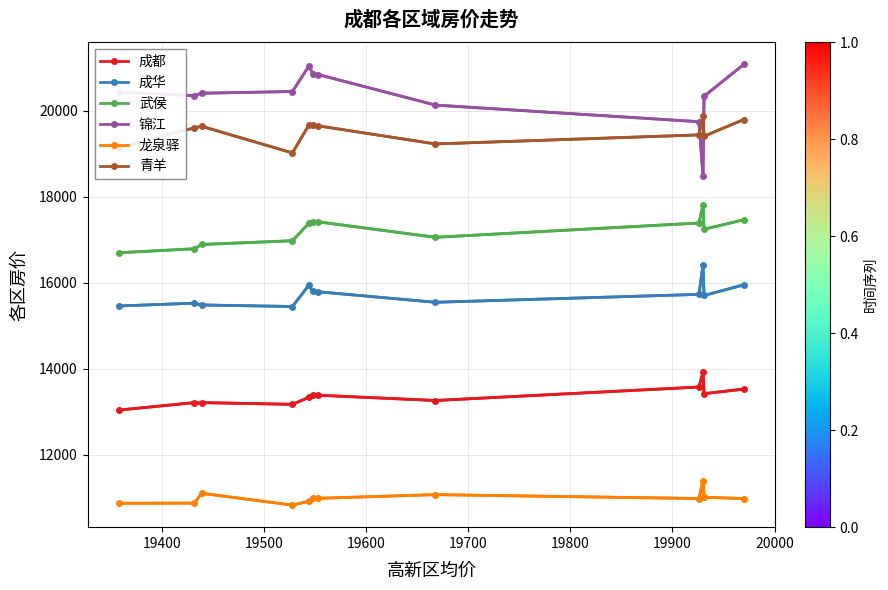

What is the value of the 青羊 point at the 4th from the left?

19017